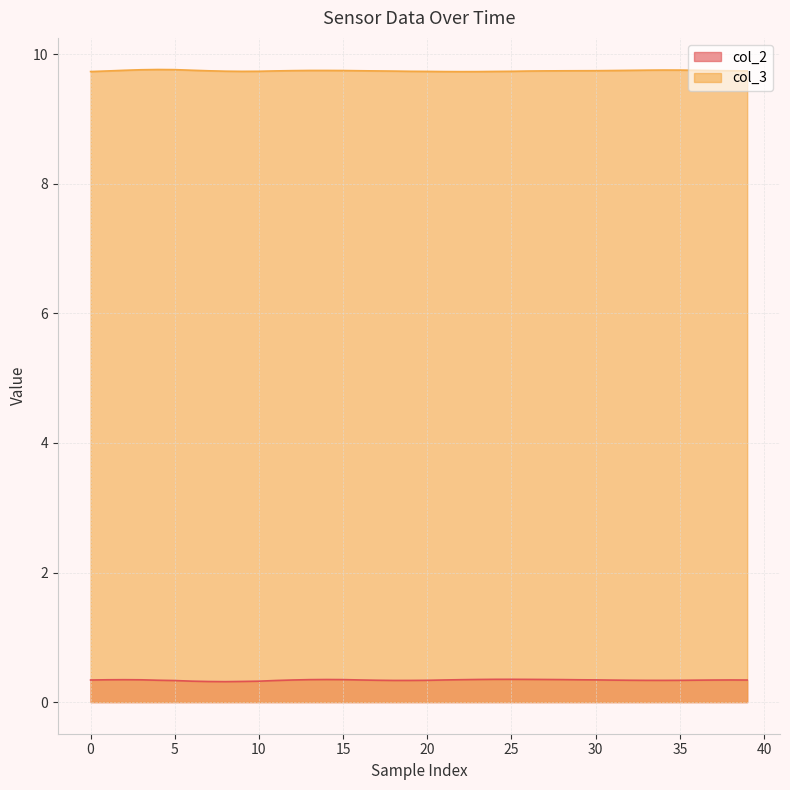

What is the maximum value shown in the chart?

9.8